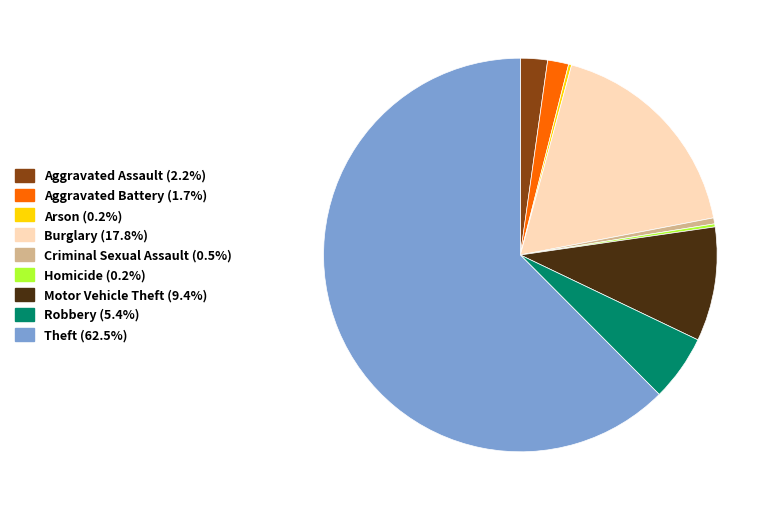

Is there any slice that represents more than half of the pie?

Yes